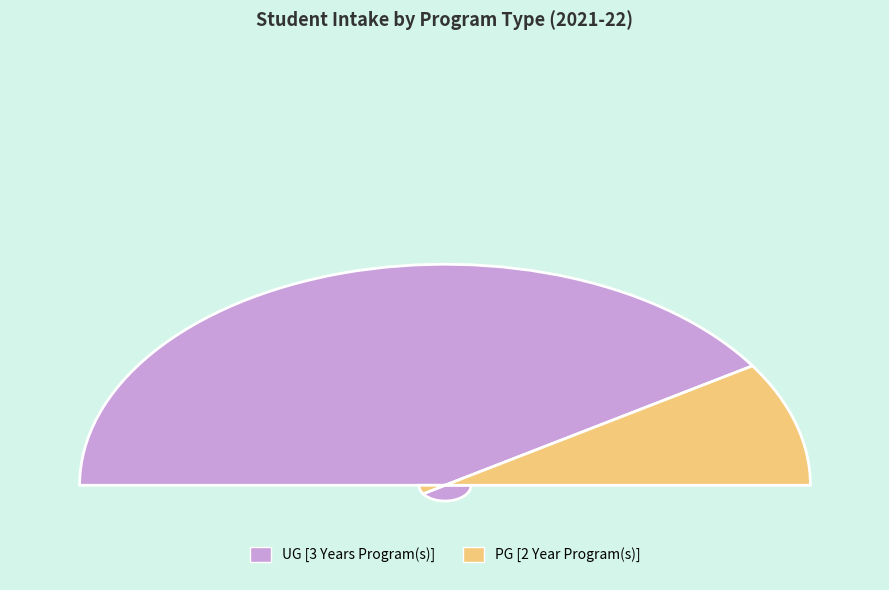

Is PG [2 Year Program(s)] the majority of the pie?

No